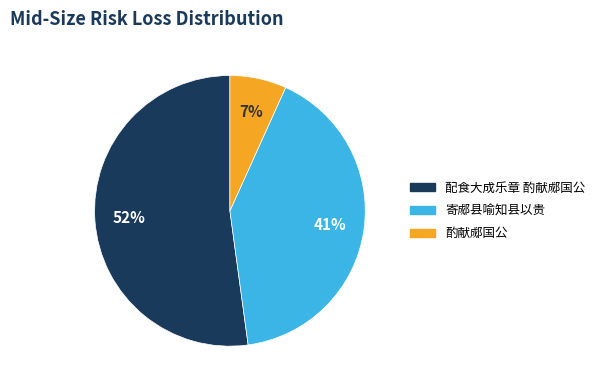

How many slices are in this pie chart?

3